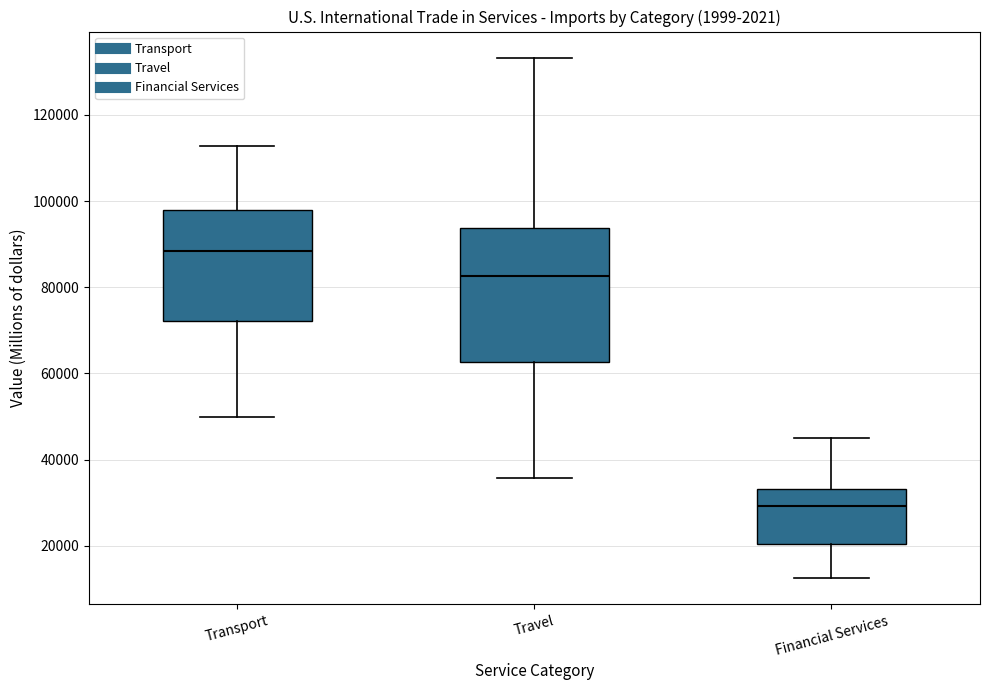

Comparing the boxes themselves (not the whiskers), which one is the tallest?

Travel